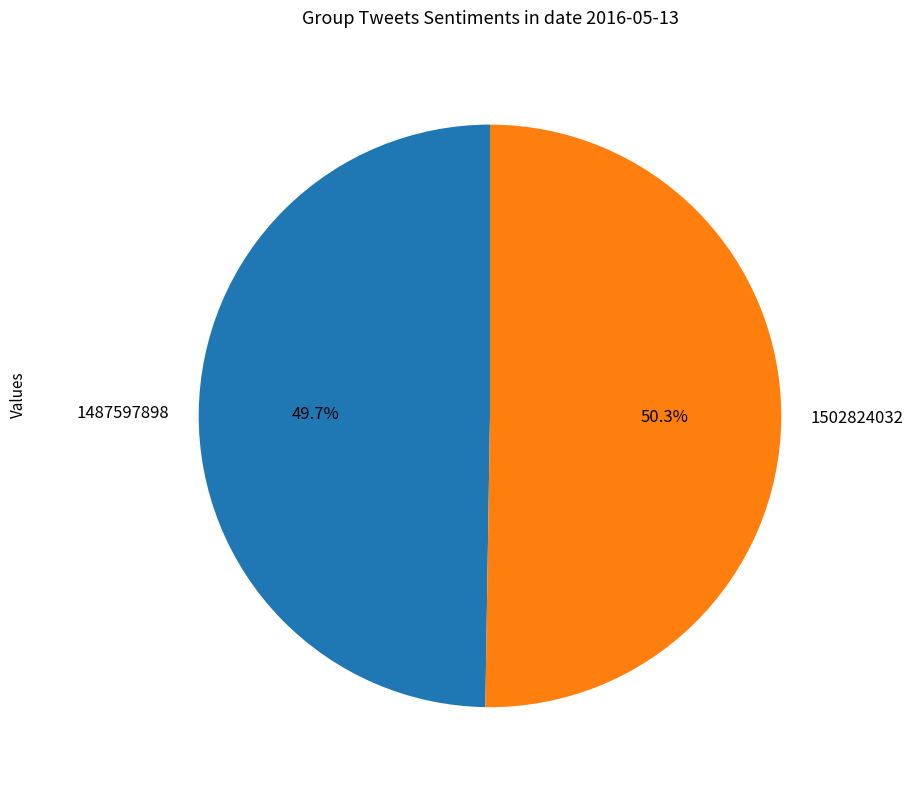

To the nearest percent, what percentage of the pie is 1502824032?

50%